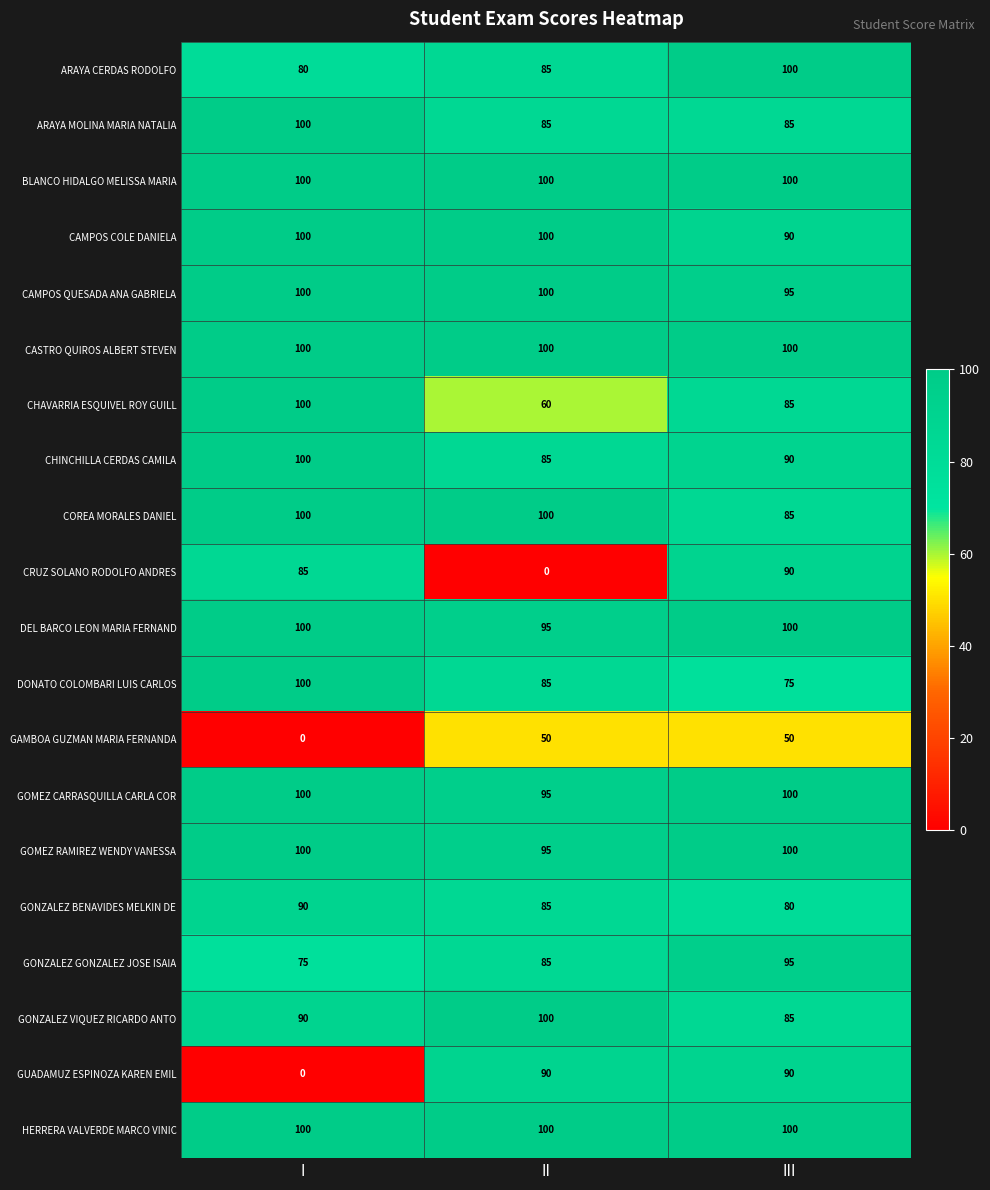

What is the sum of the CHINCHILLA CERDAS CAMILA values at III and II?

175